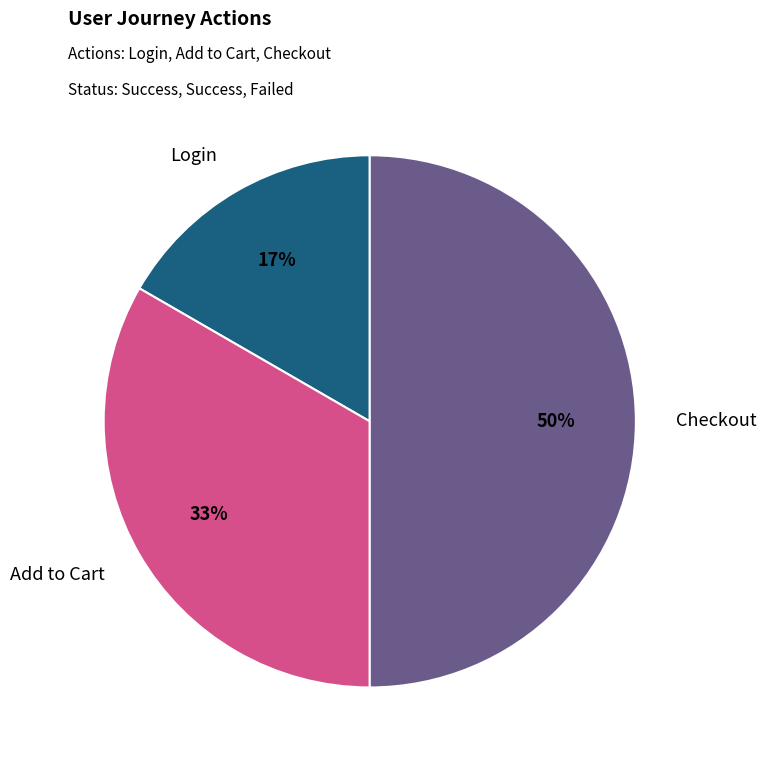

To the nearest percent, what is the average slice percentage?

33%